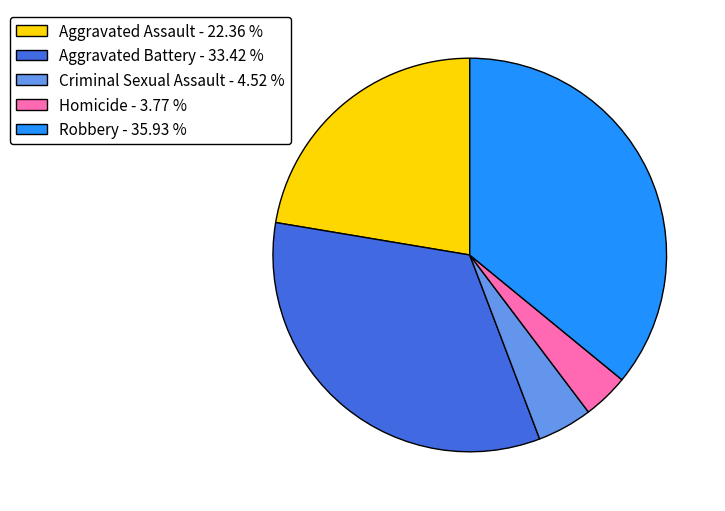

Is the sum of Aggravated Battery - 33.42 % and Aggravated Assault - 22.36 % greater than half?

Yes